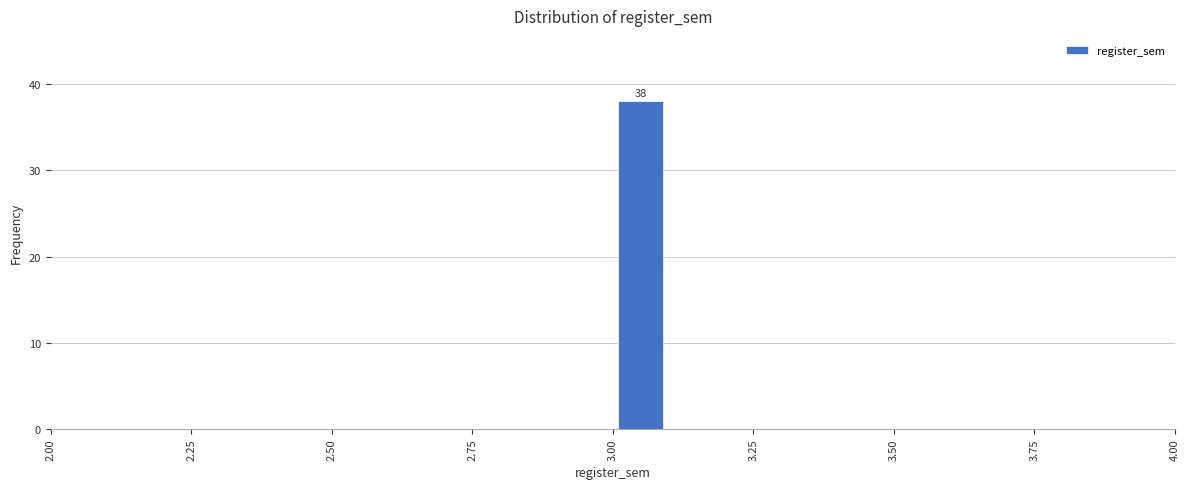

Read against the x-axis, roughly where is the centre of the tallest bar?

3.05